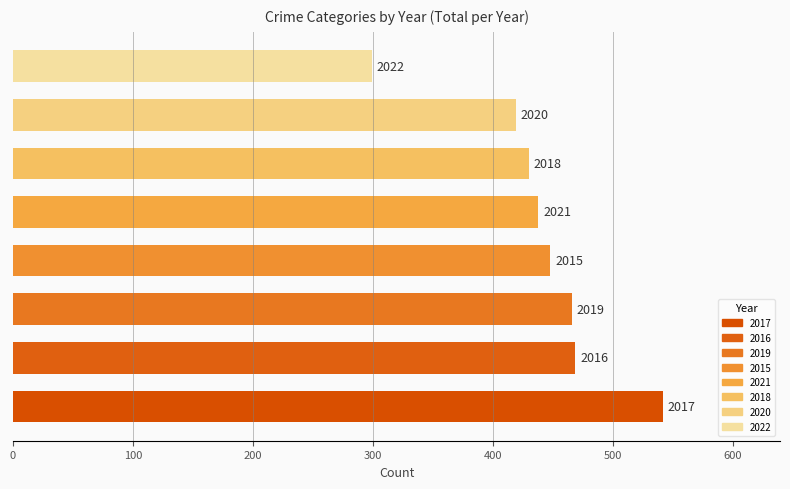

Does the chart contain any negative values?

No